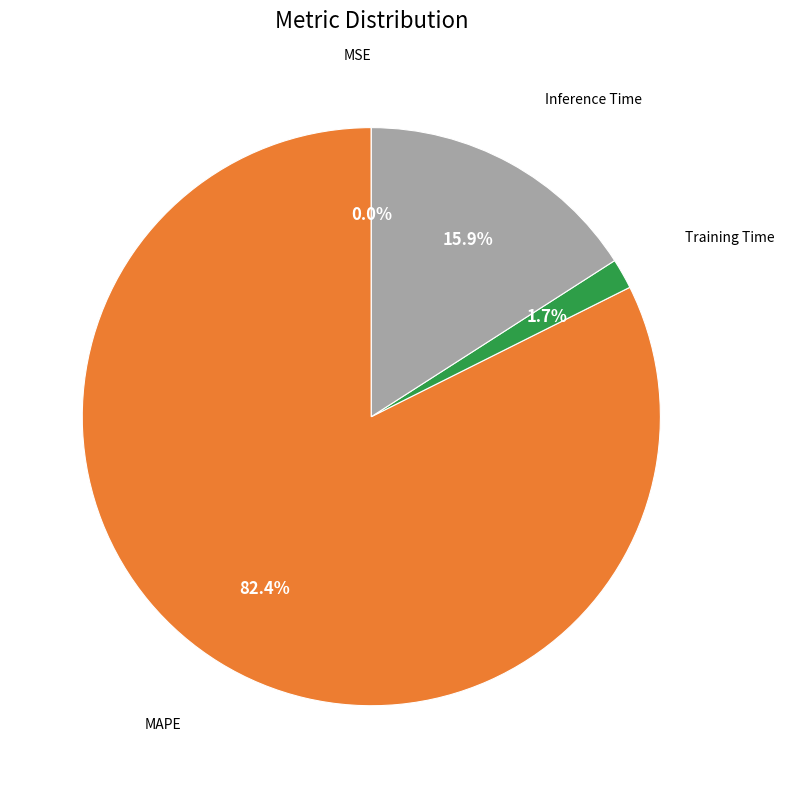

Which slice is the largest?

MAPE